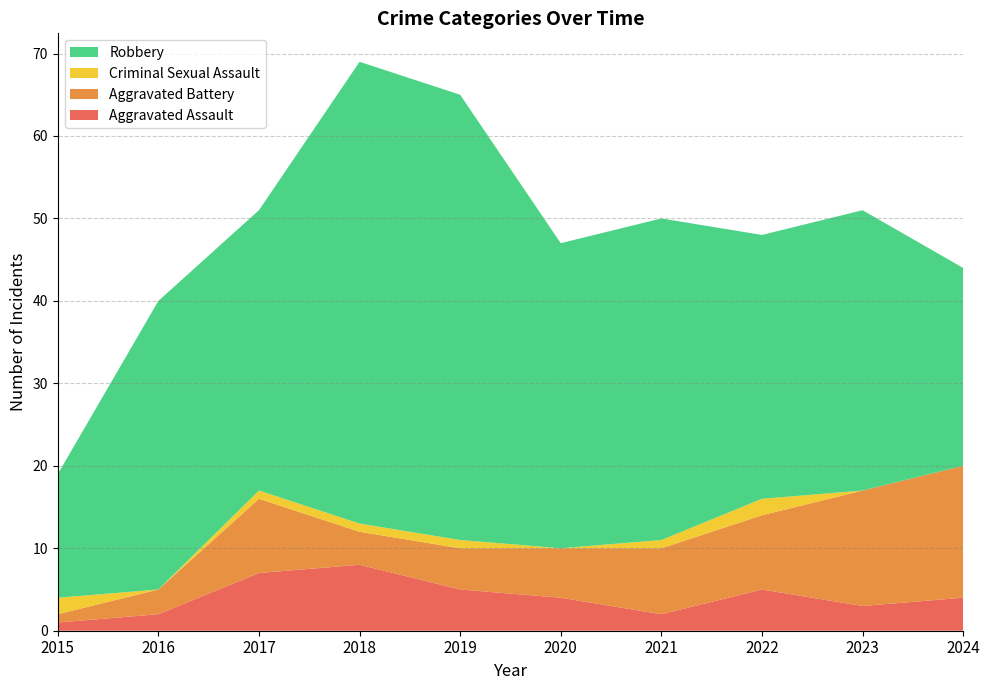

Reading left to right, extract all data points from this chart.

Aggravated Assault: 1	2	7	8	5	4	2	5	3	4
Aggravated Battery: 1	3	9	4	5	6	8	9	14	16
Criminal Sexual Assault: 2	0	1	1	1	0	1	2	0	0
Robbery: 15	35	34	56	54	37	39	32	34	24